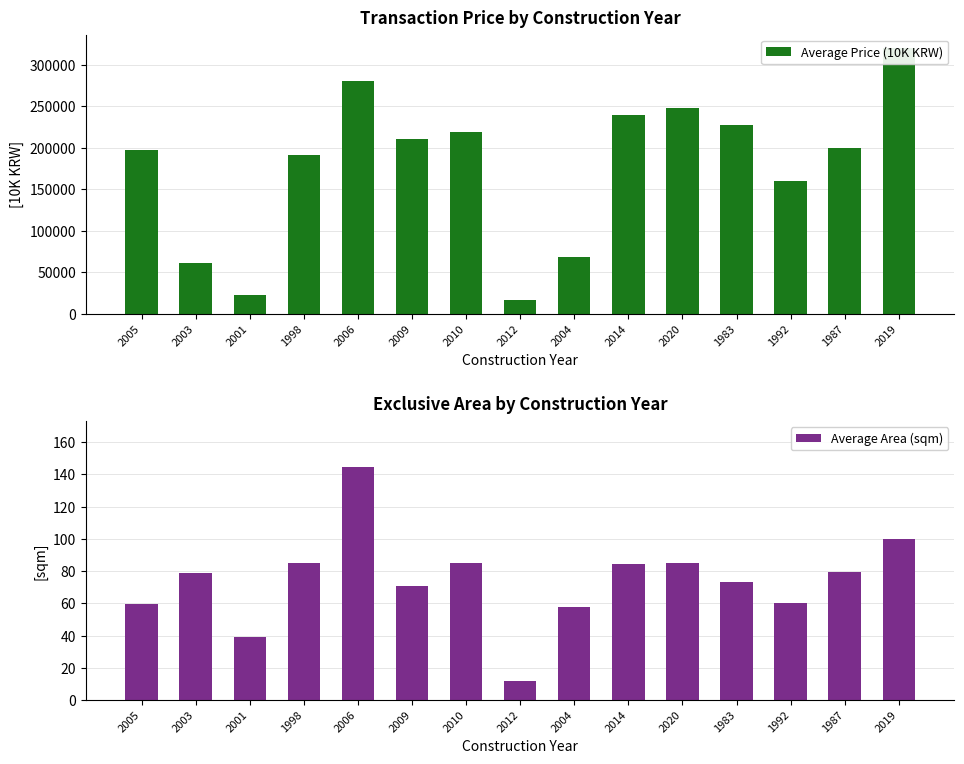

What is the average value of the Average Area (sqm) series?

74.3